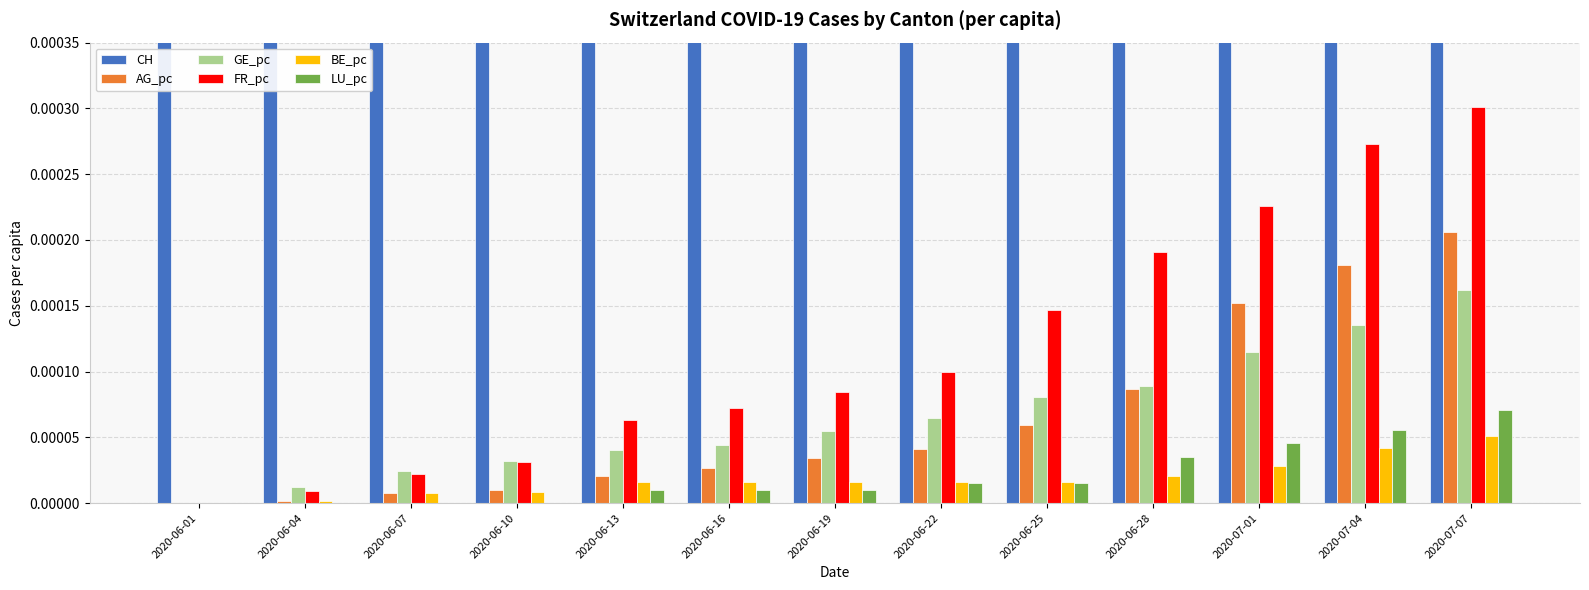

Is the value of LU_pc at 2020-06-28 greater than the value of CH at 2020-06-04?

No